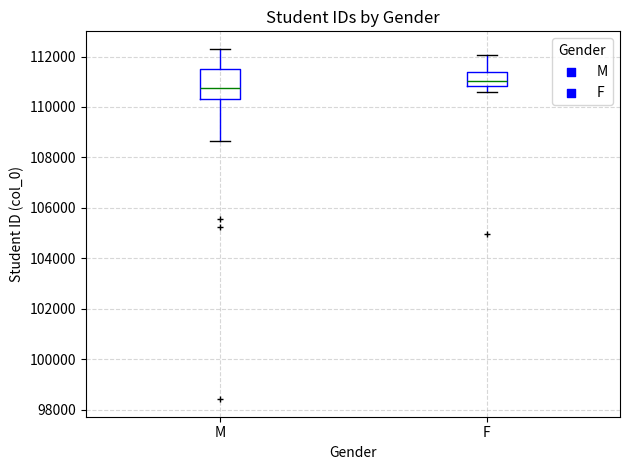

Which box's median line is the lowest?

M